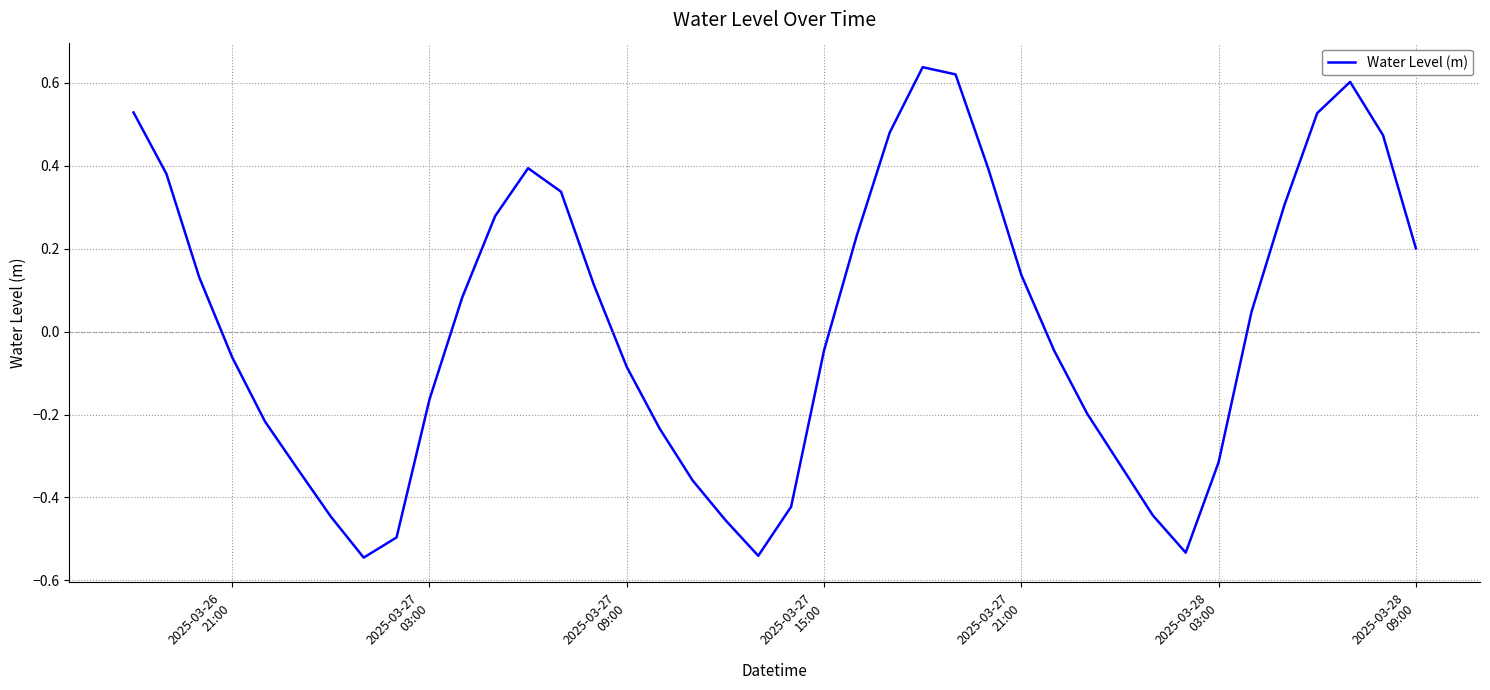

How many values are below 0?

20